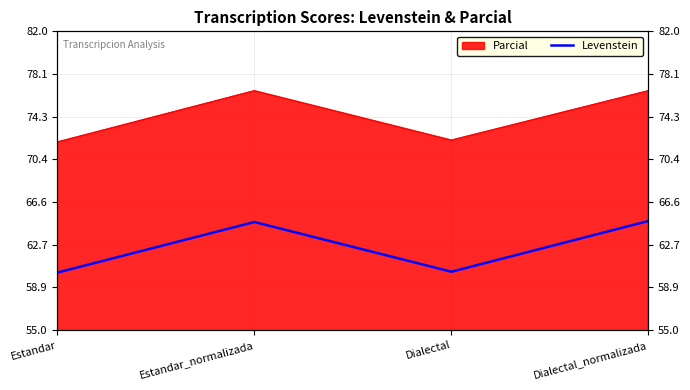

Is it true that the value at Estandar is 30.3?

False